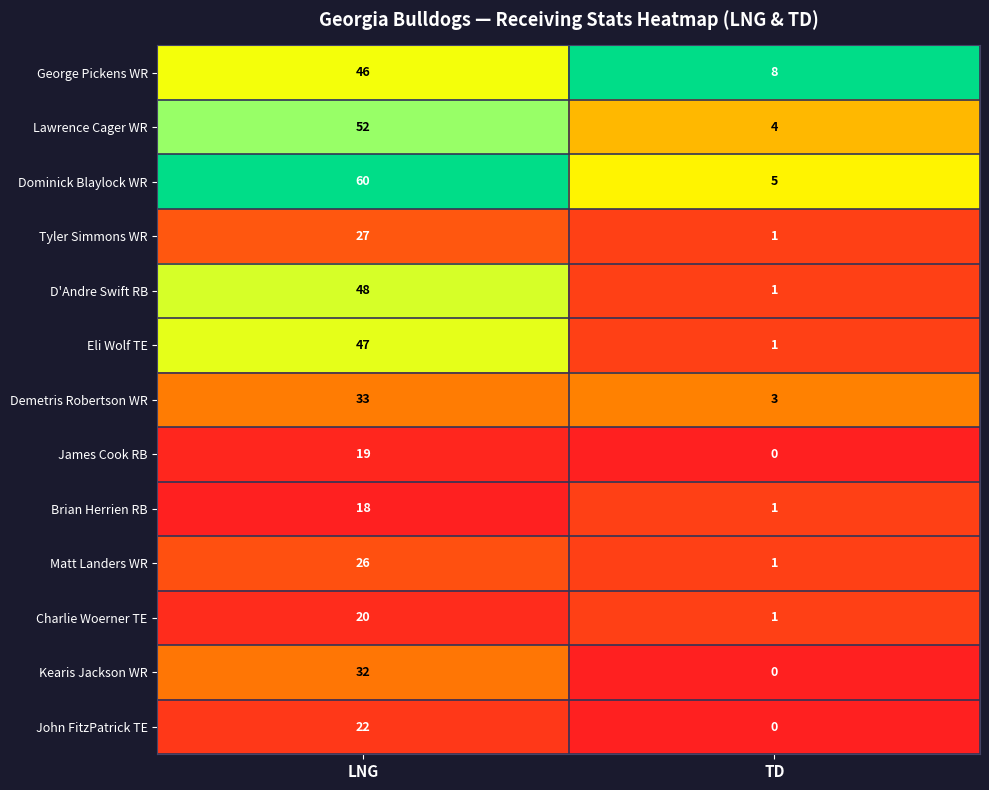

What is the spread (max minus min) of values at LNG?

42